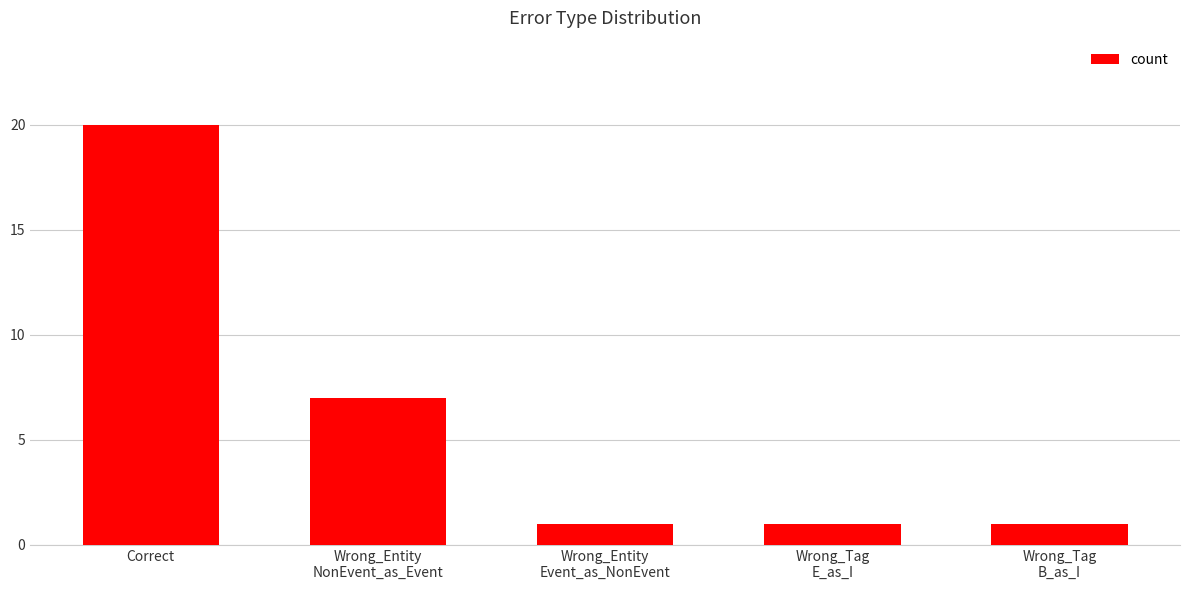

What is the value of the 4th bar from the left?

1